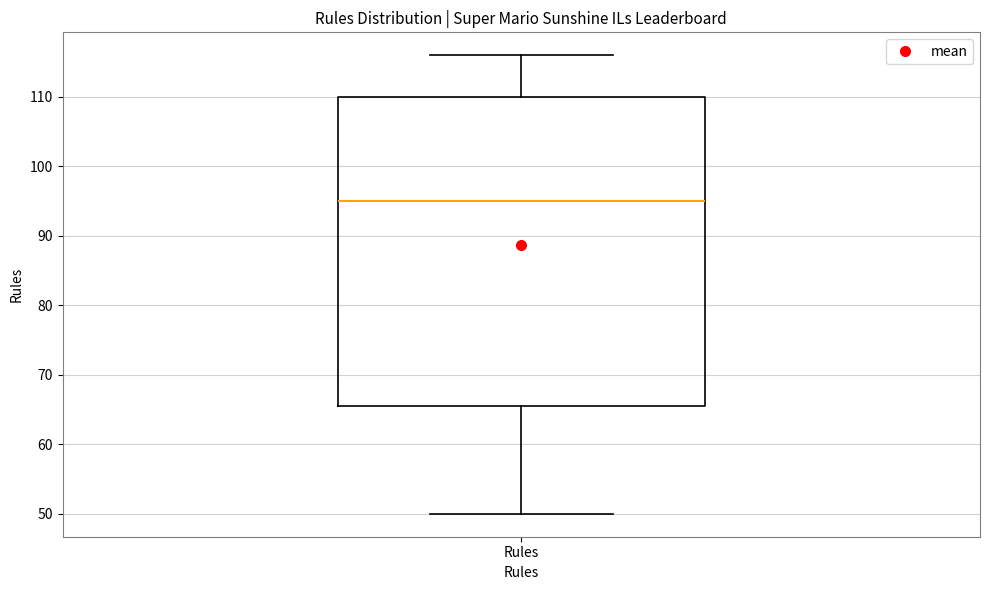

Transcribe this box plot: give where the median line is, the range the box spans, and where the two whiskers end, as read against the y-axis. The values are not printed on the chart, so give them approximately, as read against the axis.

median 95, box 66 to 110, whiskers 50 to 116